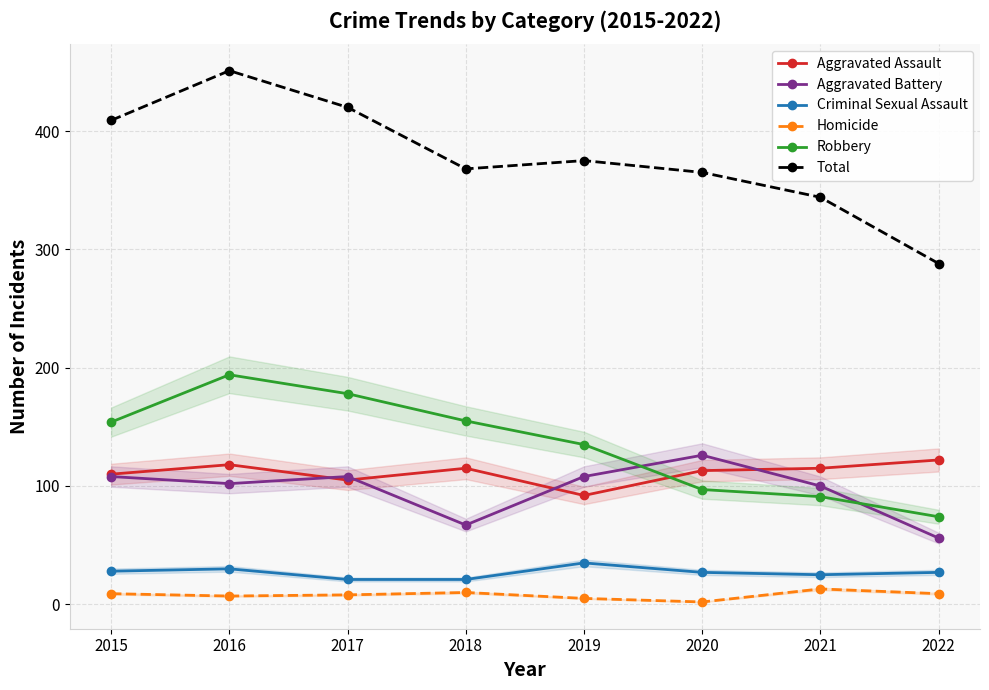

At how many categories does at least one series exceed 423?

1